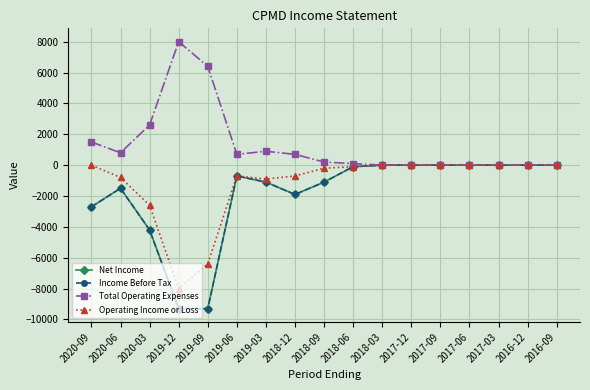

Read the Income Before Tax value at 2020-03, to the nearest 50.

-4200